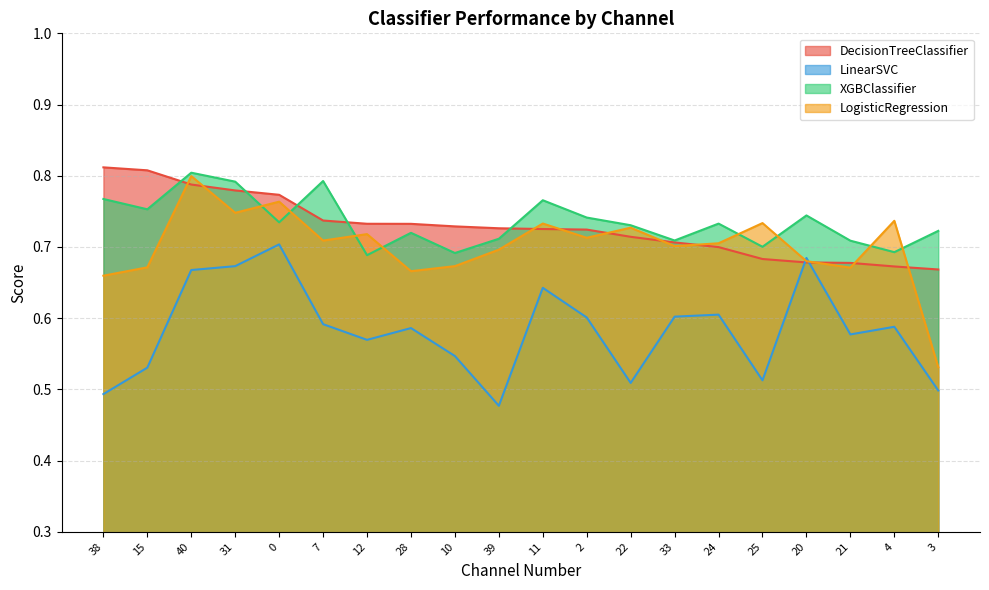

How many interior local valleys does the LinearSVC series have?

5